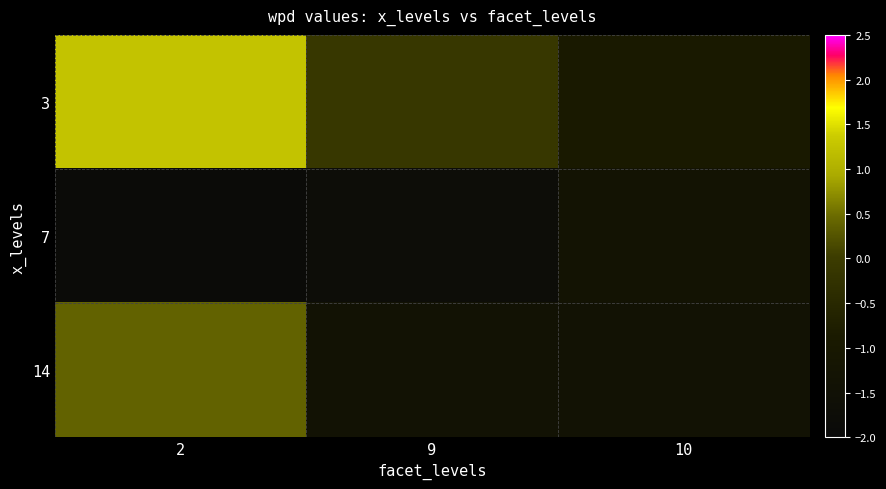

At how many categories does at least one series exceed 1?

1